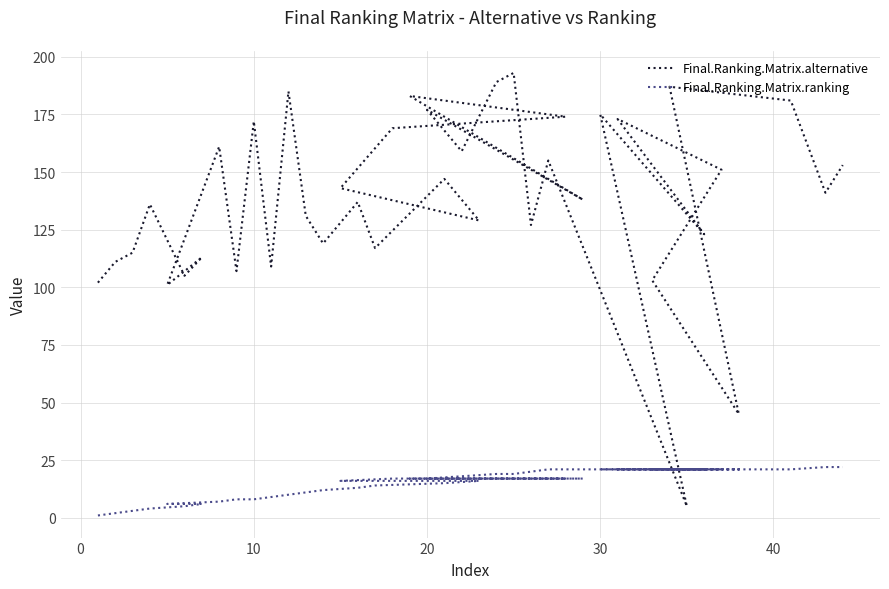

What is the label of the 24th point from the left?

20